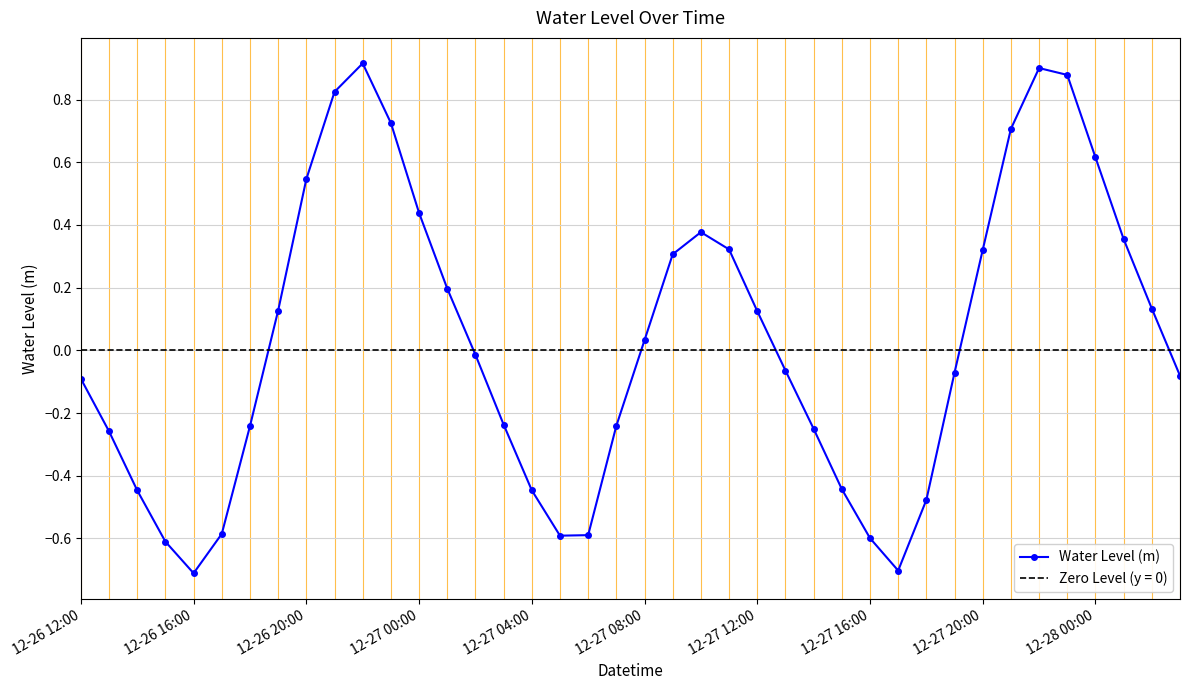

How many interior local peaks does the Water Level (m) series have?

3